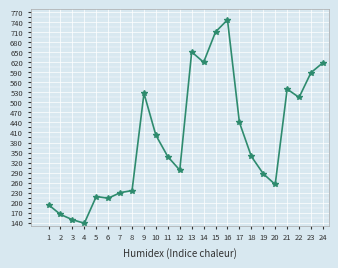

True or false: the data shows 527.5 at 9.

True